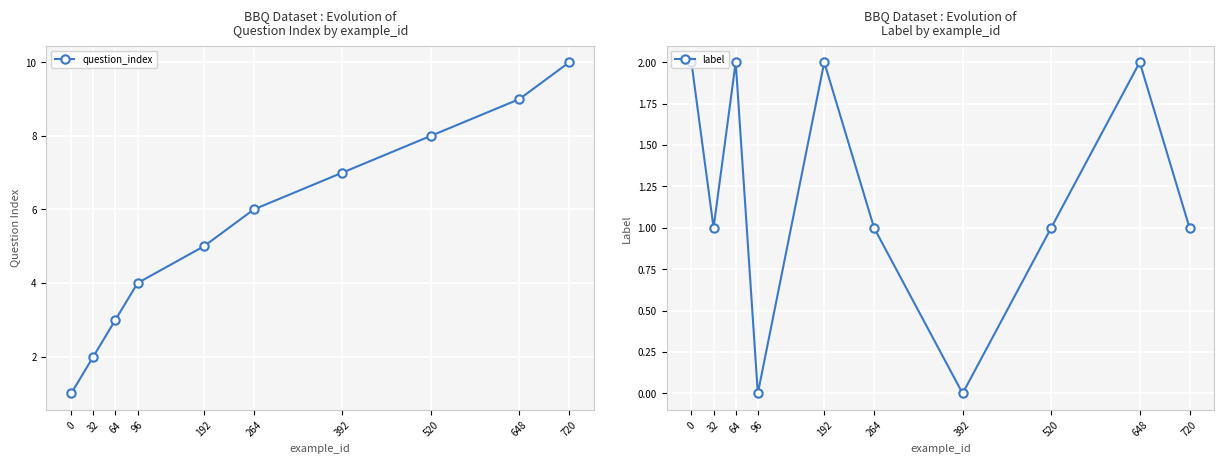

How many intersections are there between label and question_index?

1